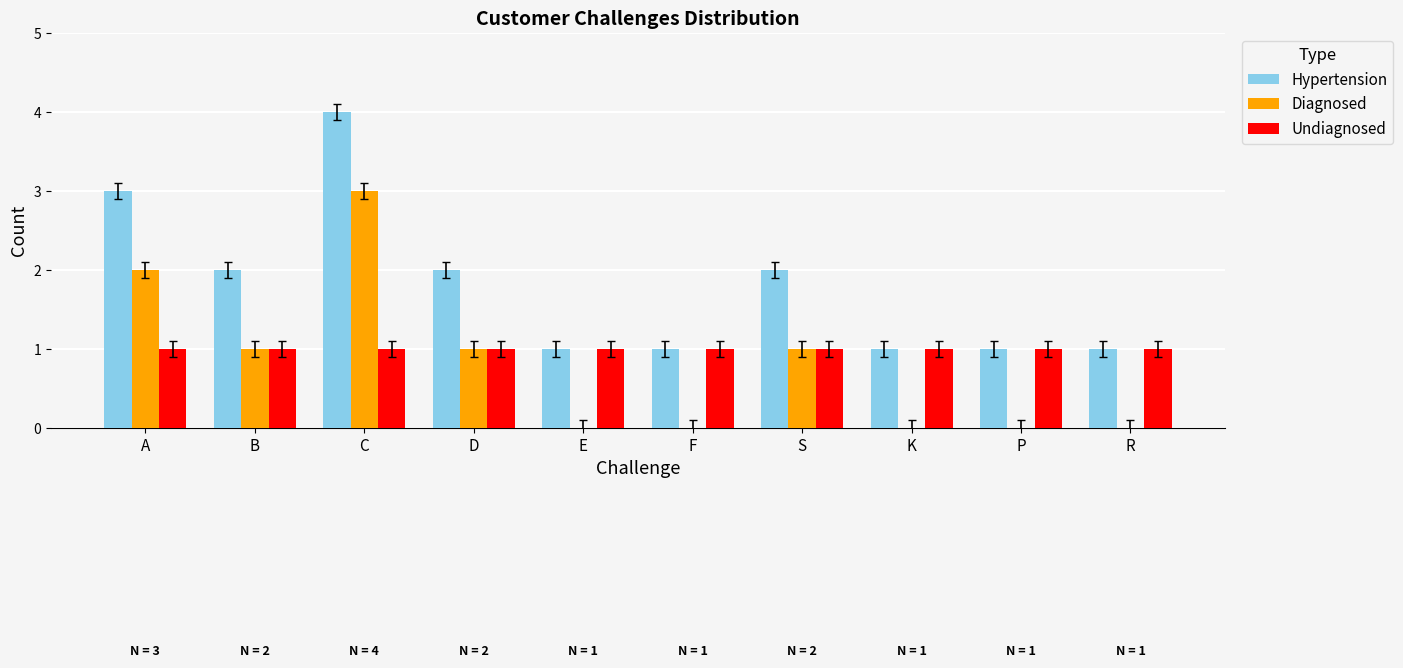

At which category does the chart reach its peak across all series?

C